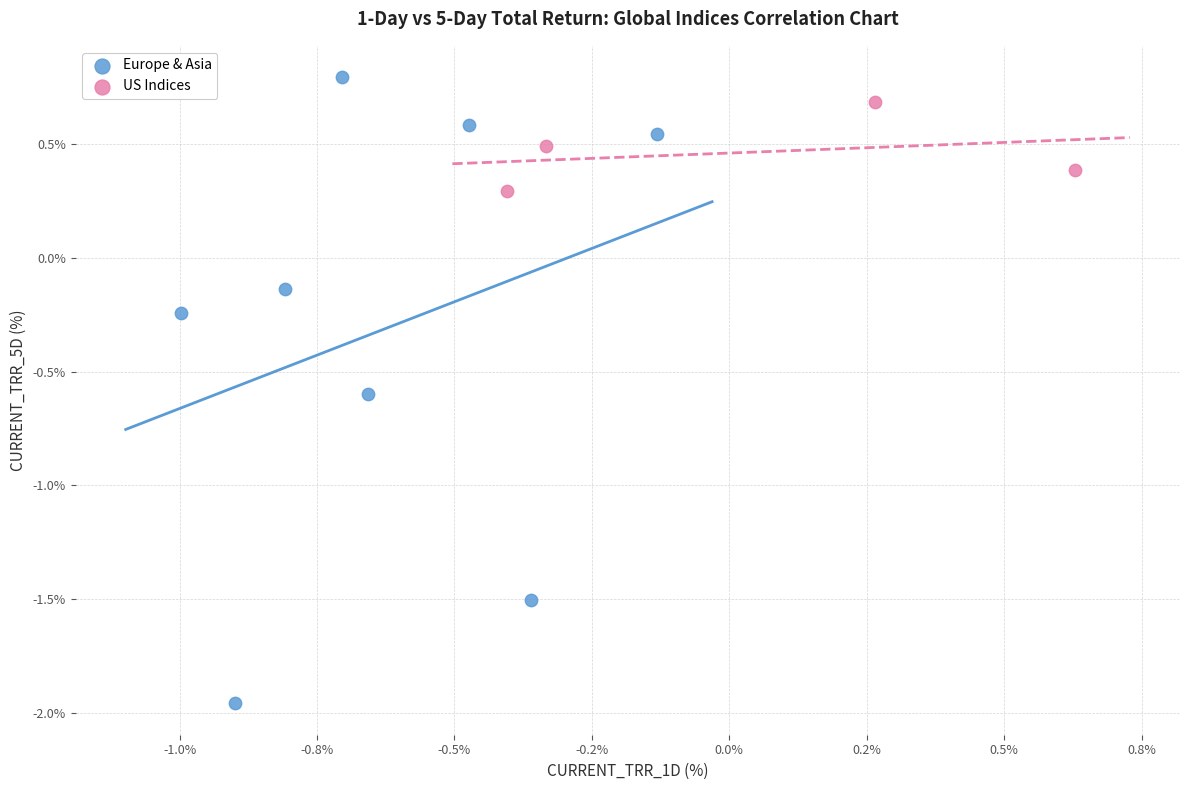

Which series has the largest Y range (max minus min)?

Europe & Asia